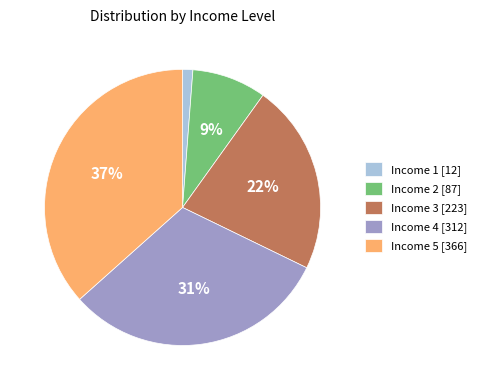

Which has a higher value, Income 4 or Income 5?

Income 5